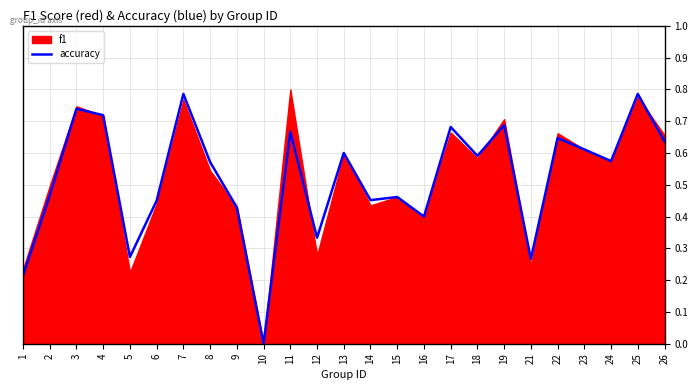

How many categories are shown in the chart?

25